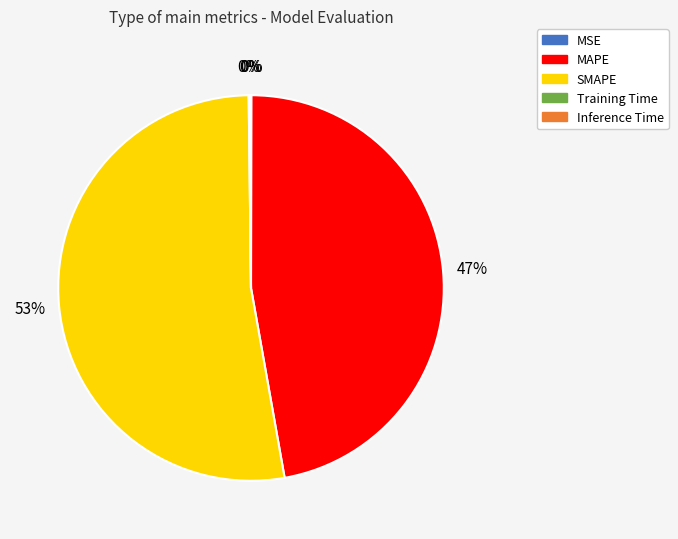

To the nearest percent, what is the average slice percentage?

20%